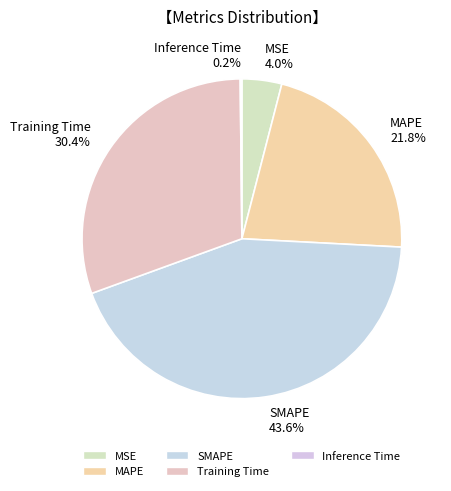

How much of the chart is everything except SMAPE?

56.4%